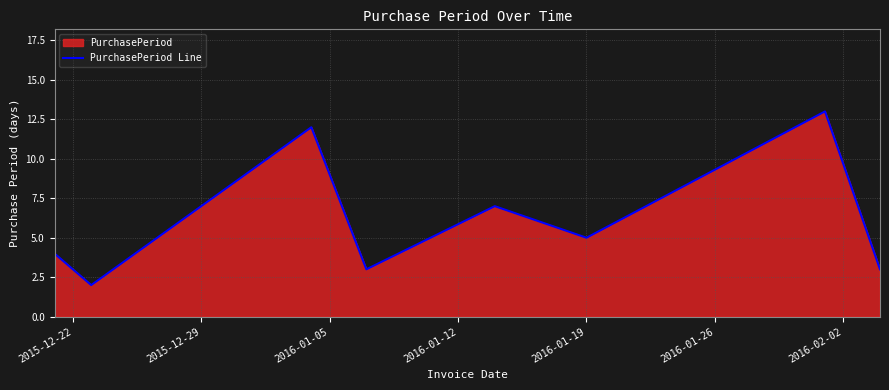

Does the chart display data point markers on the line(s)?

No